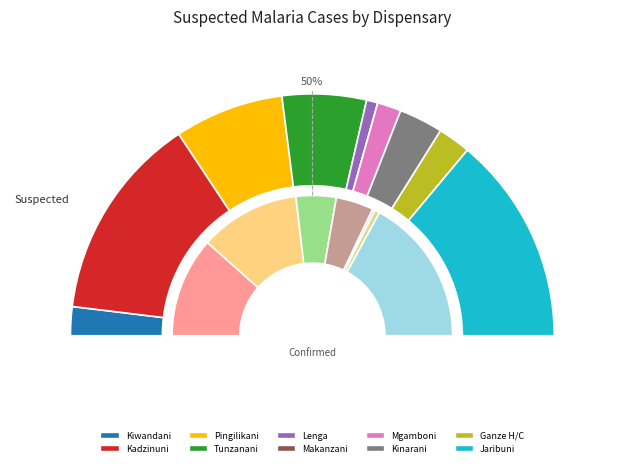

Which has a higher value, 6 or confirmed?

confirmed